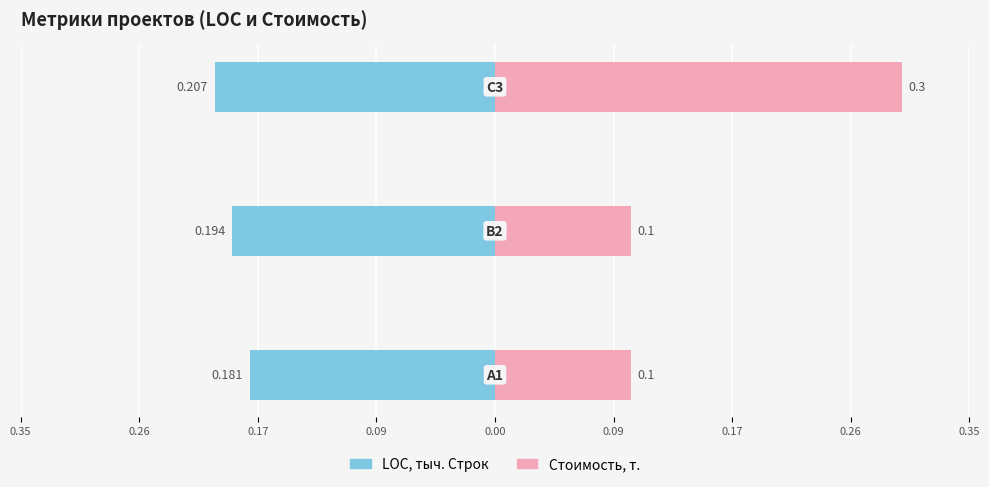

At how many categories does at least one series exceed 0?

3